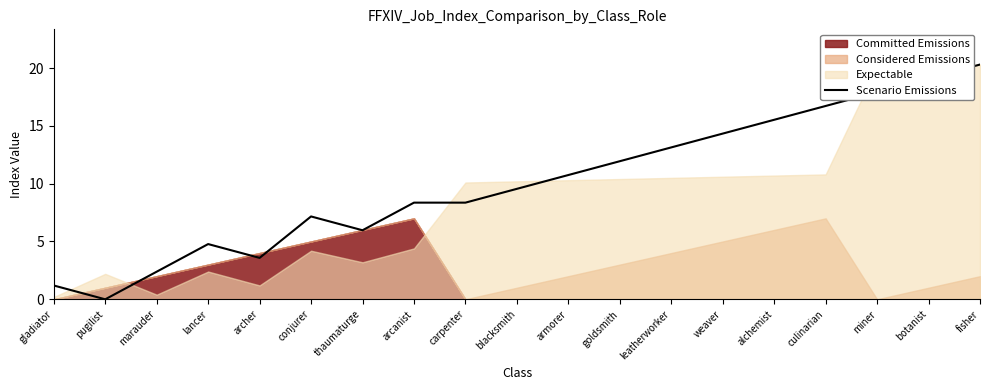

At which category does the chart reach its peak across all series?

fisher